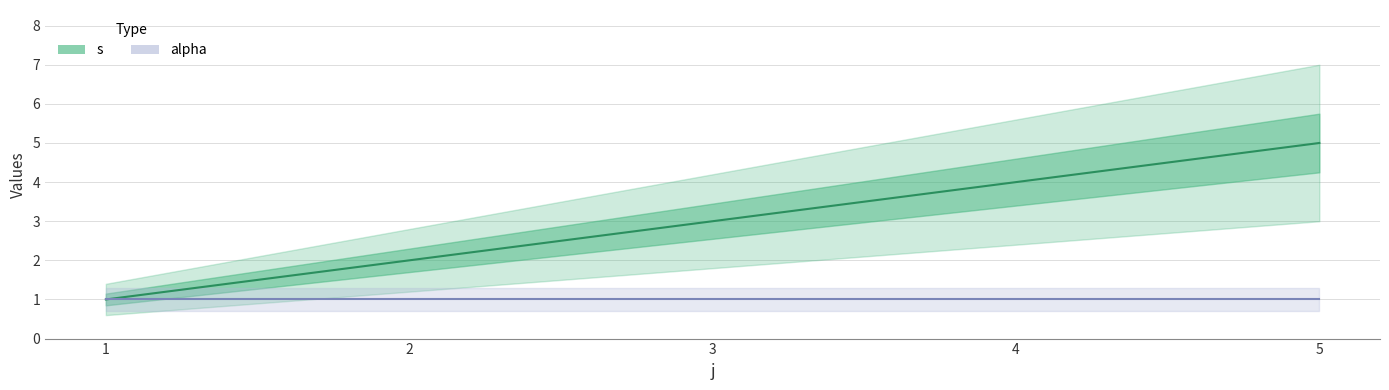

Between 3 and 4, which series saw the biggest shift?

s